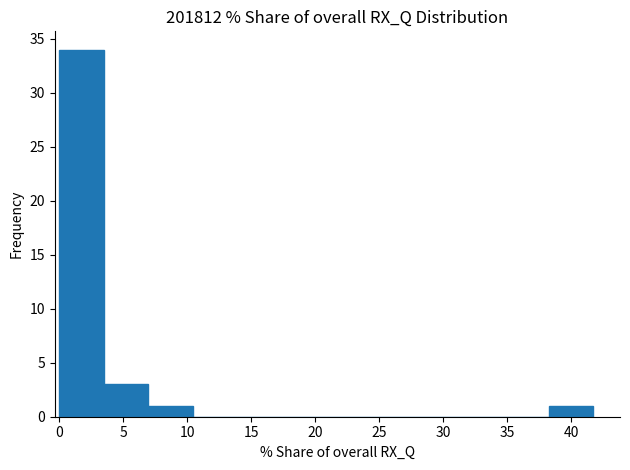

Reading left to right, list every bar in this chart as the range it spans on the x-axis followed by its height. Neither the bar edges nor the heights are printed on the chart, so give them approximately, as read against the axes.

0.0 to 3.5: 34
3.5 to 7.0: 3
7.0 to 10.5: 1
10.5 to 14.0: 0
14.0 to 17.5: 0
17.5 to 21.0: 0
21.0 to 24.5: 0
24.5 to 28.0: 0
28.0 to 31.5: 0
31.5 to 35.0: 0
35.0 to 38.0: 0
38.0 to 41.5: 1